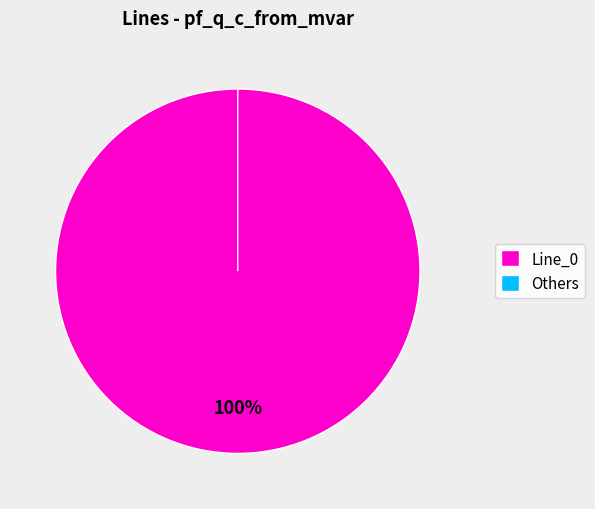

To the nearest percent, what is the combined percentage of Line_1 and Line_0?

100%